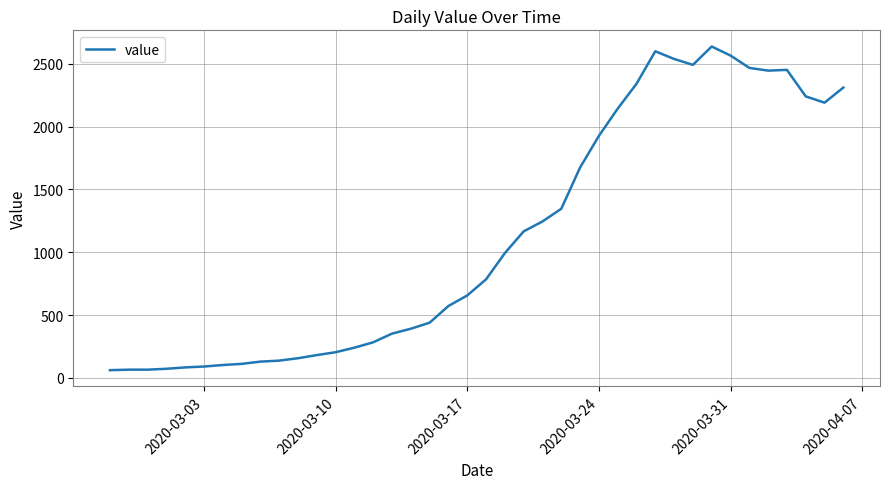

How many lines are shown in the chart?

1